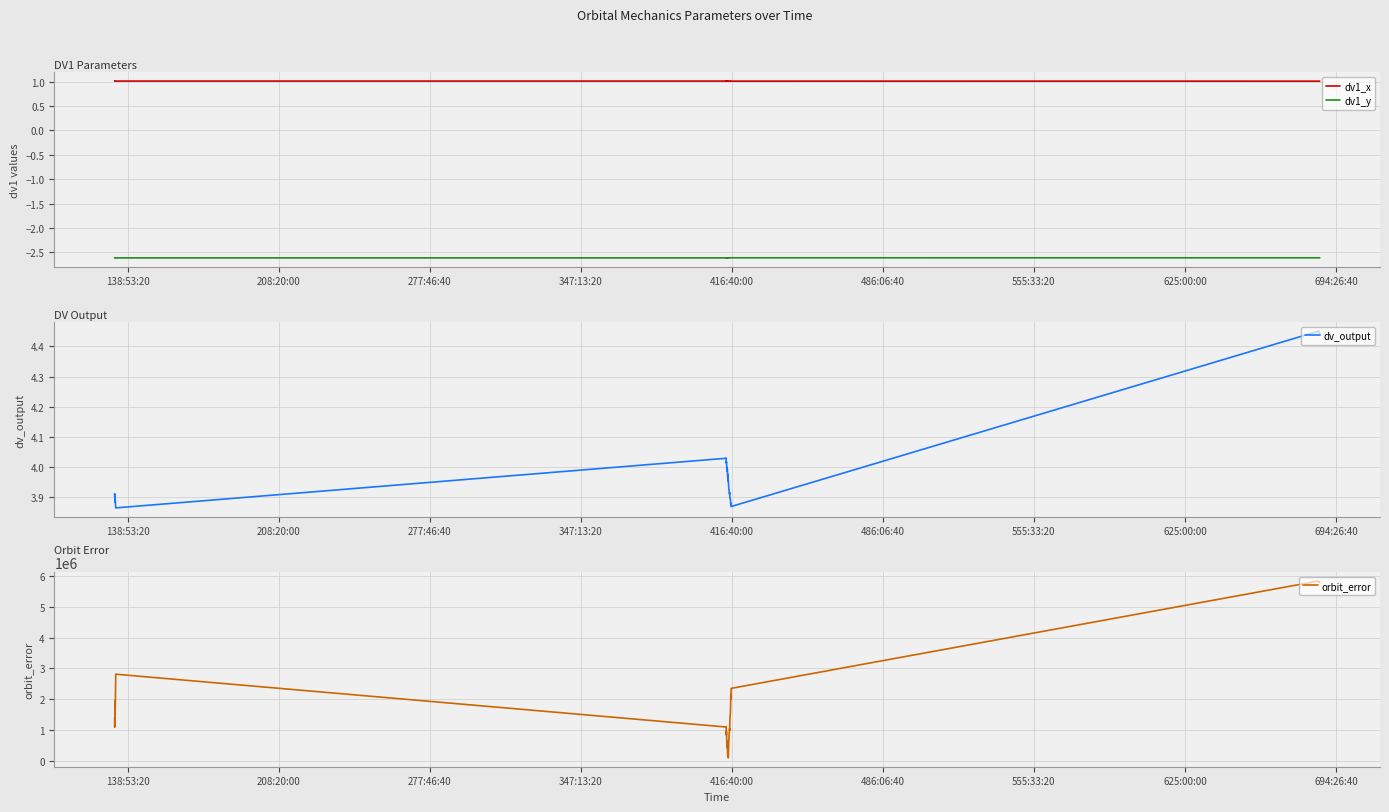

Reading left to right, what are all the values shown in this chart?

dv1_x: 1.0	1.0	1.0	1.0	1.0	1.0	1.0	1.0	1.0	1.0	1.0	1.0	1.0	1.0	1.0	1.0	1.0	1.0	1.0	1.0	1.0	1.0	1.0	1.0	1.0	1.0	1.0	1.0	1.0	1.0	1.0	1.0	1.0	1.0	1.0	1.0	1.0	1.0	1.0	1.0
dv1_y: -2.6	-2.6	-2.6	-2.6	-2.6	-2.6	-2.6	-2.6	-2.6	-2.6	-2.6	-2.6	-2.6	-2.6	-2.6	-2.6	-2.6	-2.6	-2.6	-2.6	-2.6	-2.6	-2.6	-2.6	-2.6	-2.6	-2.6	-2.6	-2.6	-2.6	-2.6	-2.6	-2.6	-2.6	-2.6	-2.6	-2.6	-2.6	-2.6	-2.6
dv_output: 3.9	3.9	3.9	3.9	3.9	3.9	3.9	4.0	4.0	4.0	4.0	4.0	4.0	4.0	4.0	4.0	4.0	4.0	4.0	4.0	4.0	4.0	4.0	4.0	4.0	4.0	4.0	3.9	3.9	3.9	3.9	3.9	3.9	3.9	3.9	3.9	3.9	4.5	4.5	4.4
orbit_error: 1412099.7	1085740.1	1130078.0	1946130.8	1564314.0	1486523.3	2813001.4	1094145.5	1108592.2	846964.2	835682.5	944091.3	876707.7	791875.0	609478.5	513153.9	642655.8	425364.7	529548.3	582283.3	352409.0	280325.6	142309.4	131211.0	260248.1	137105.0	87540.8	144378.0	261242.5	640930.7	1038757.5	979949.6	1361875.3	1557120.8	2144542.9	1990624.1	2351686.4	5849430.3	5802554.7	5802877.1